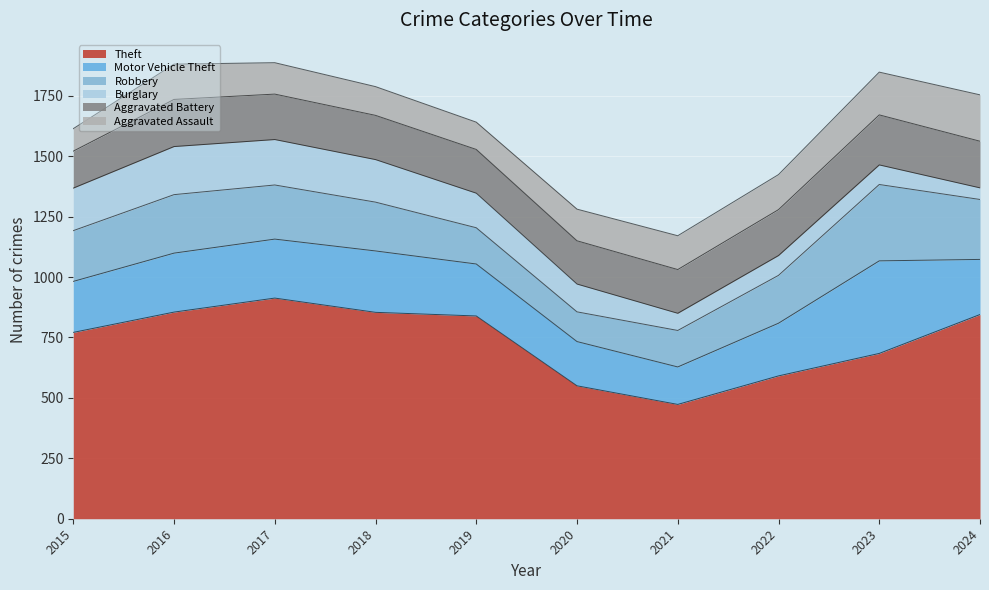

How many values in the Motor Vehicle Theft series exceed 228?

4